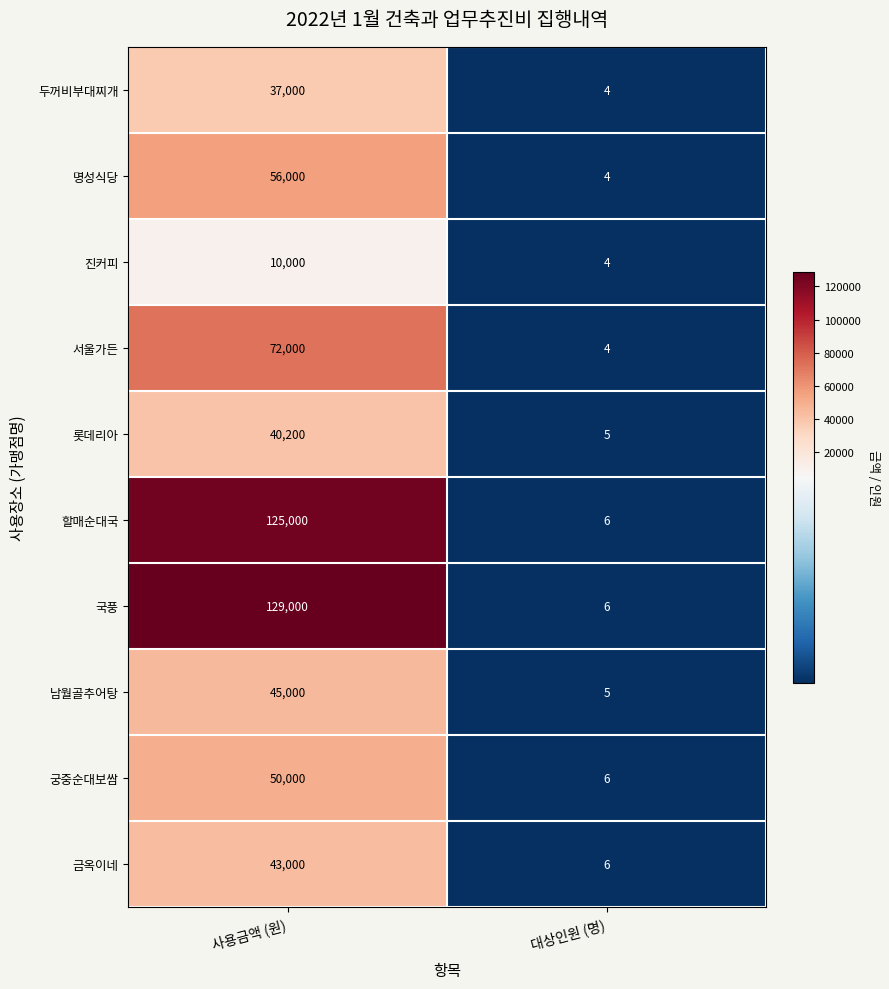

What is the smallest value displayed?

4